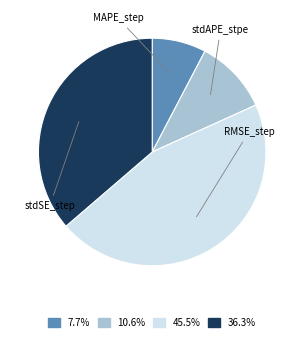

Is there any slice that represents more than half of the pie?

No